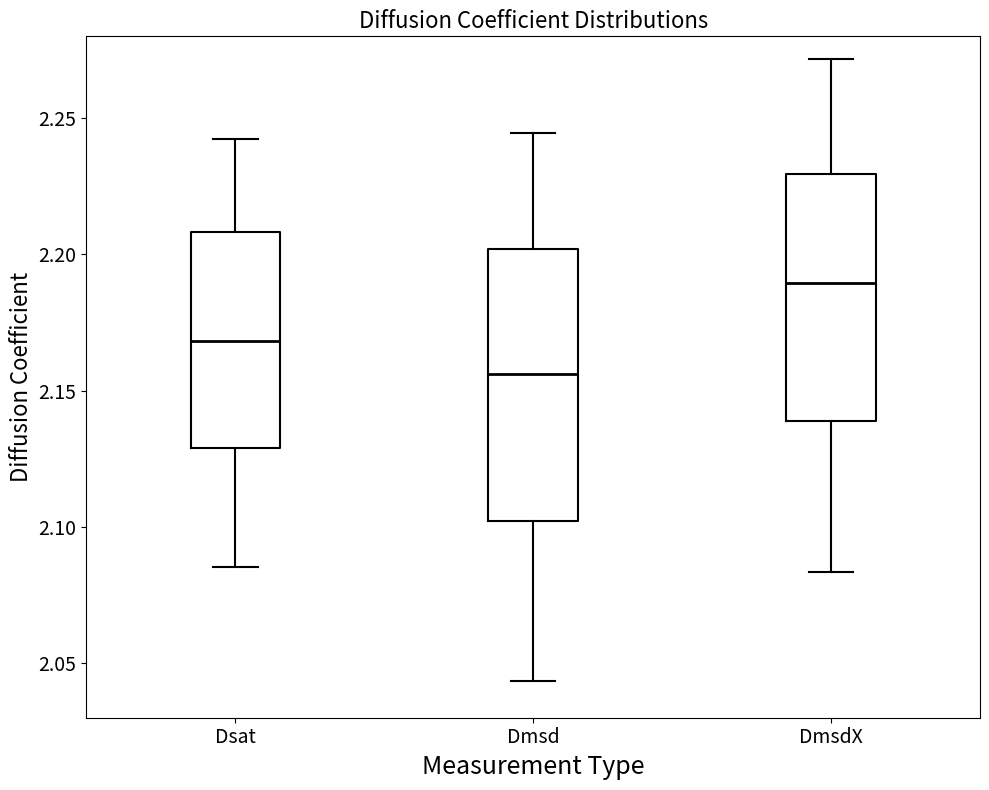

Comparing the boxes themselves (not the whiskers), which one is the tallest?

Dmsd